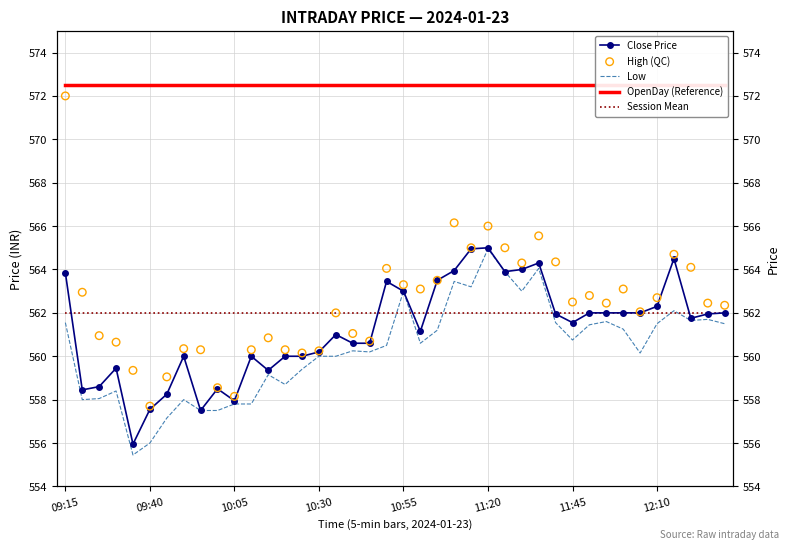

At how many categories does at least one series exceed 555?

40